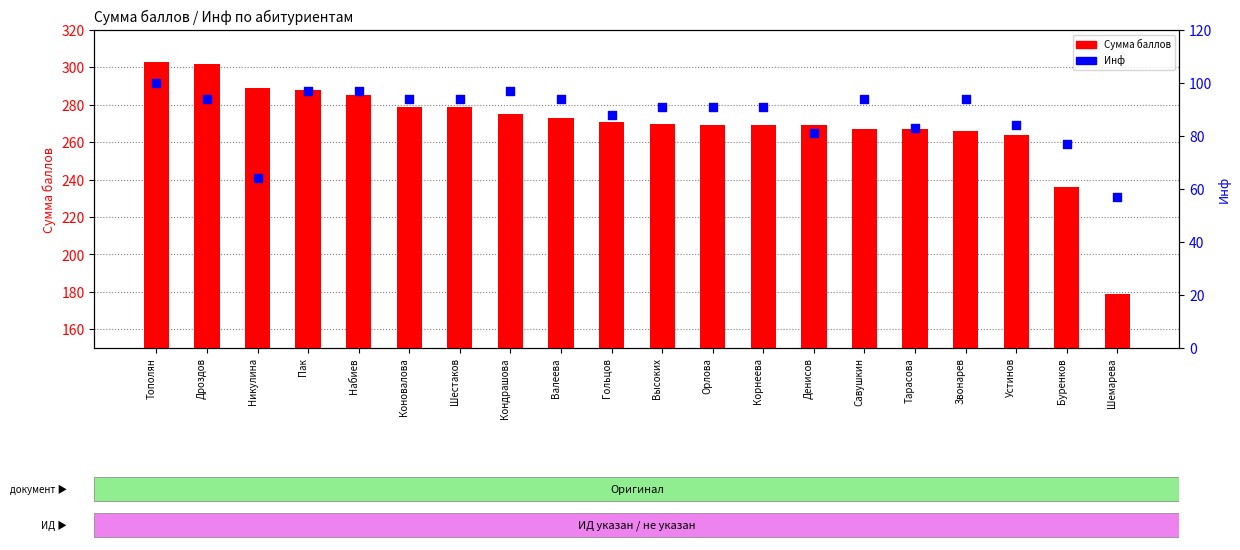

Is the value of Сумма баллов at Кондрашова greater than the value of Инф at Буренков?

Yes